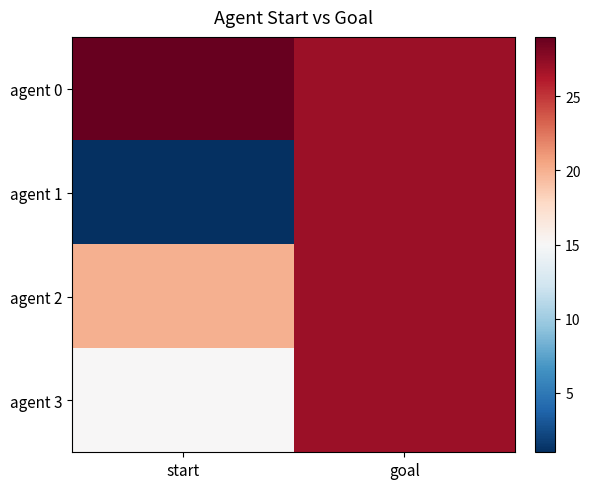

Reading right to left, extract all data points from this chart.

agent 0: goal=27	start=29
agent 1: goal=27	start=1
agent 2: goal=27	start=20
agent 3: goal=27	start=15